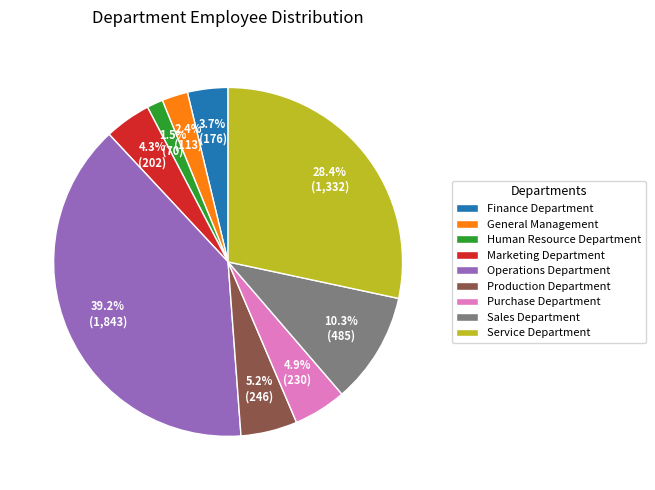

What percentage is NOT represented by Operations Department?

60.8%